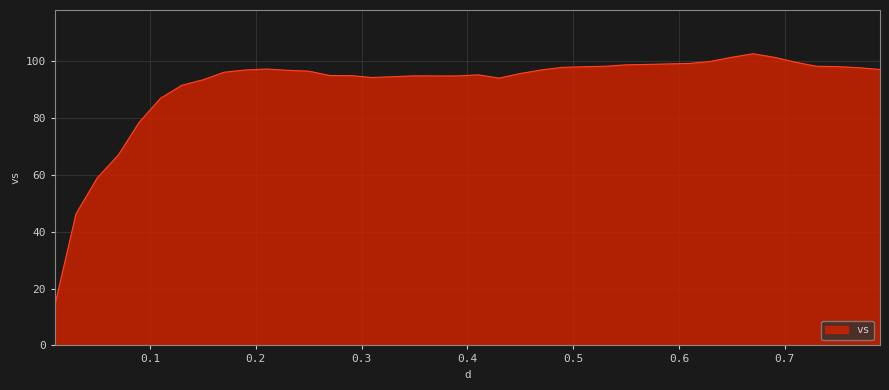

What is the difference between the maximum and minimum values?

88.4